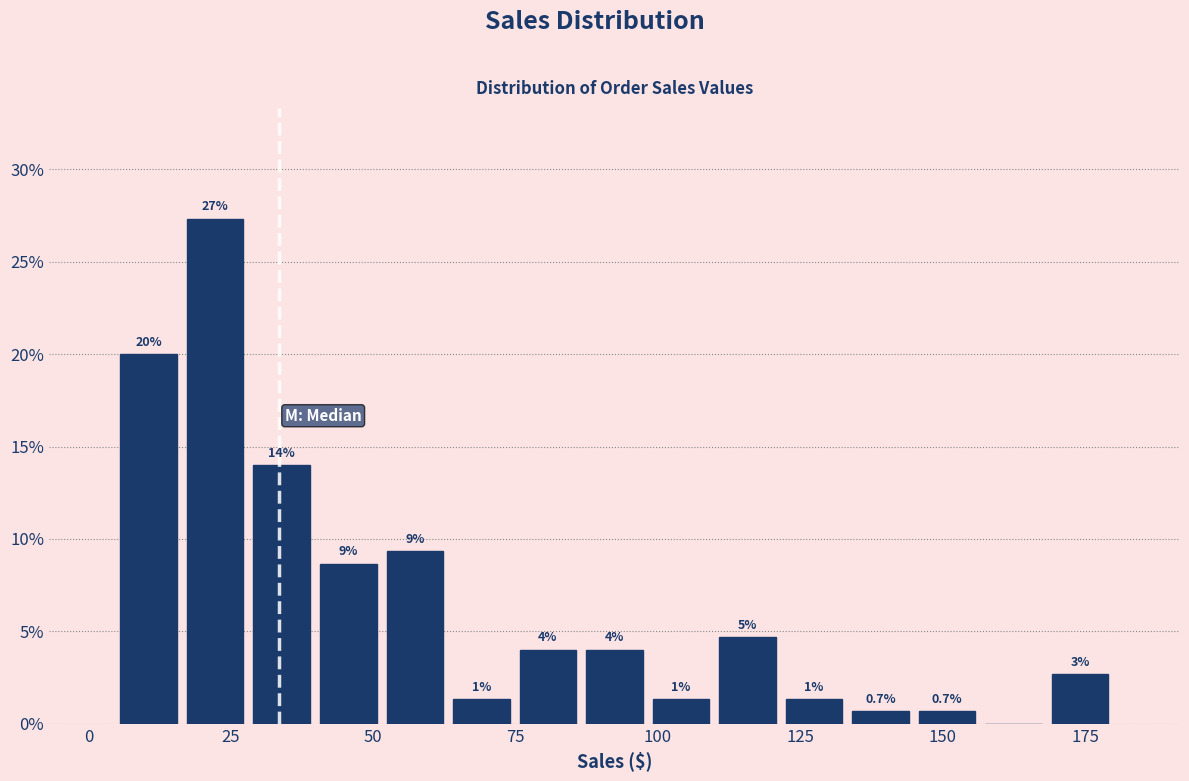

Read against the x-axis, roughly where is the centre of the tallest bar?

20